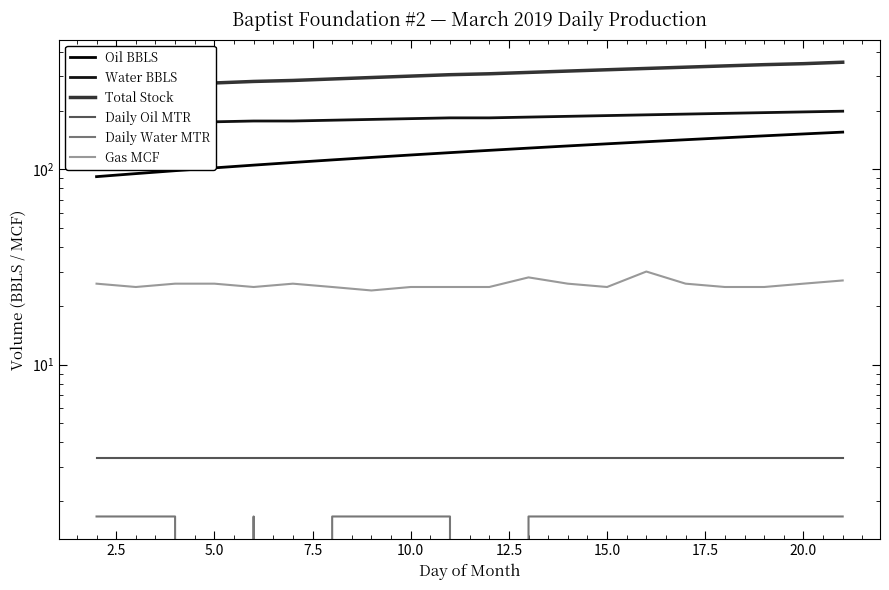

What are all the series names shown in the legend?

Oil BBLS, Water BBLS, Total Stock, Daily Oil MTR, Daily Water MTR, Gas MCF